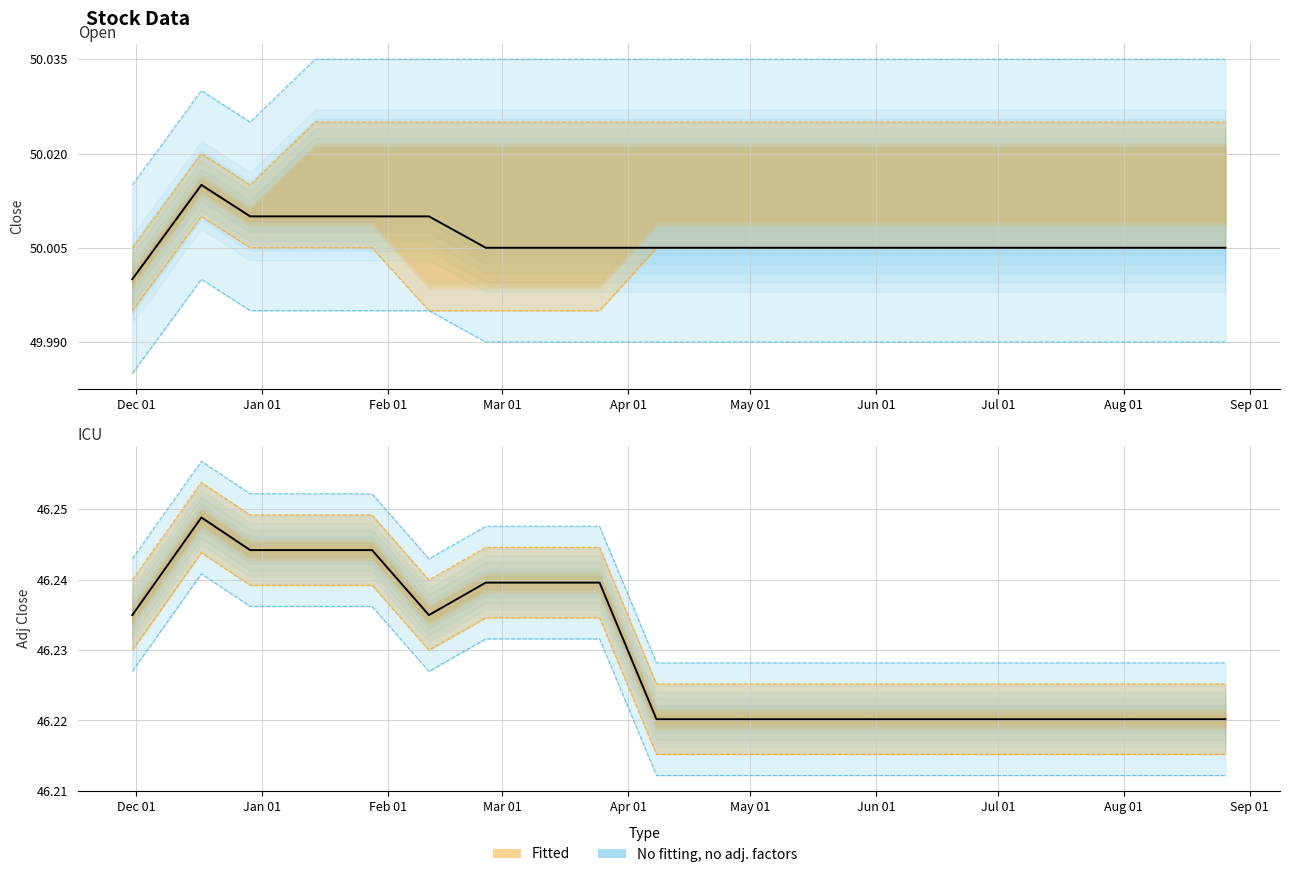

Reading left to right, extract all data points from this chart.

Close: 50.0	50.0	50.0	50.0	50.0	50.0	50.0	50.0	50.0	50.0	50.0	50.0	50.0	50.0	50.0	50.0	50.0	50.0	50.0	50.0
Adj Close: 46.2	46.2	46.2	46.2	46.2	46.2	46.2	46.2	46.2	46.2	46.2	46.2	46.2	46.2	46.2	46.2	46.2	46.2	46.2	46.2